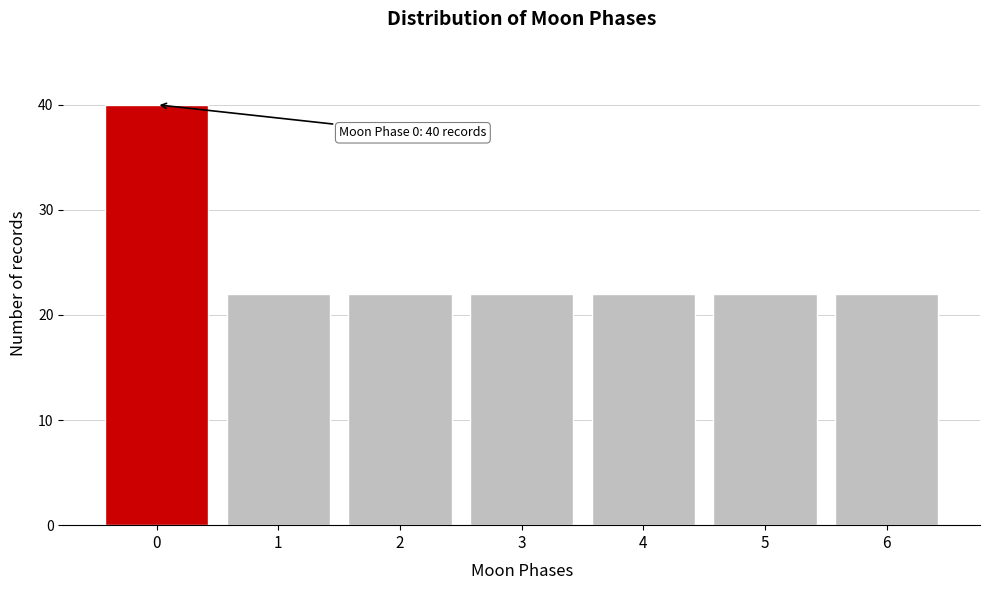

Reading left to right, what are all the values shown in this chart?

0=40	1=22	2=22	3=22	4=22	5=22	6=22